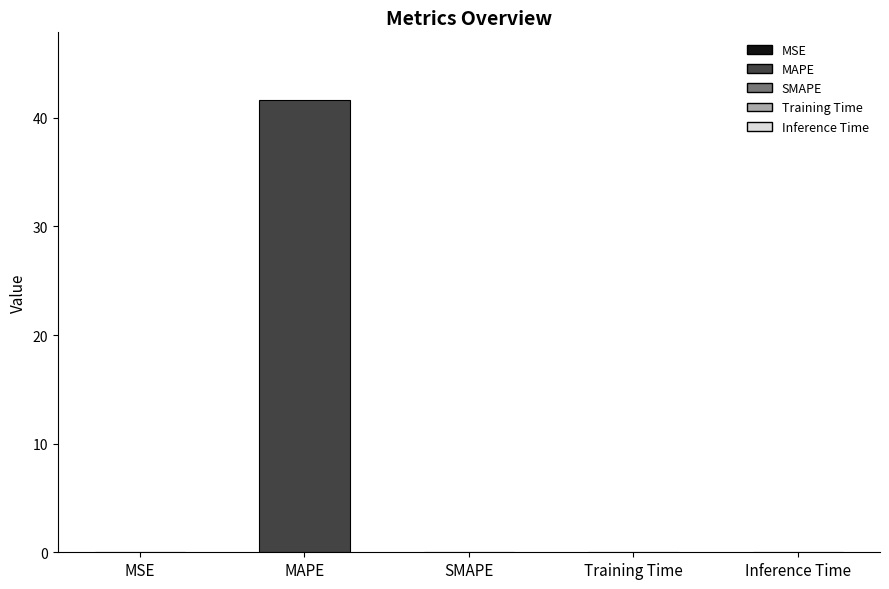

Which category has the highest value across all series?

MAPE